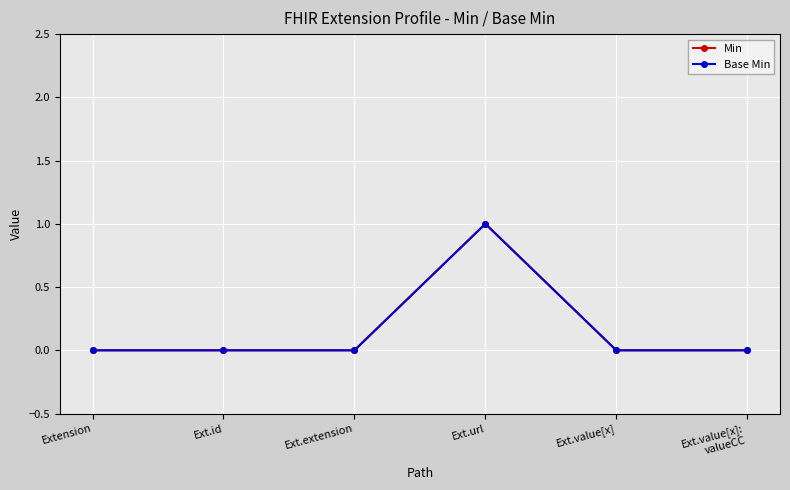

Which series has the largest total across all categories?

Min